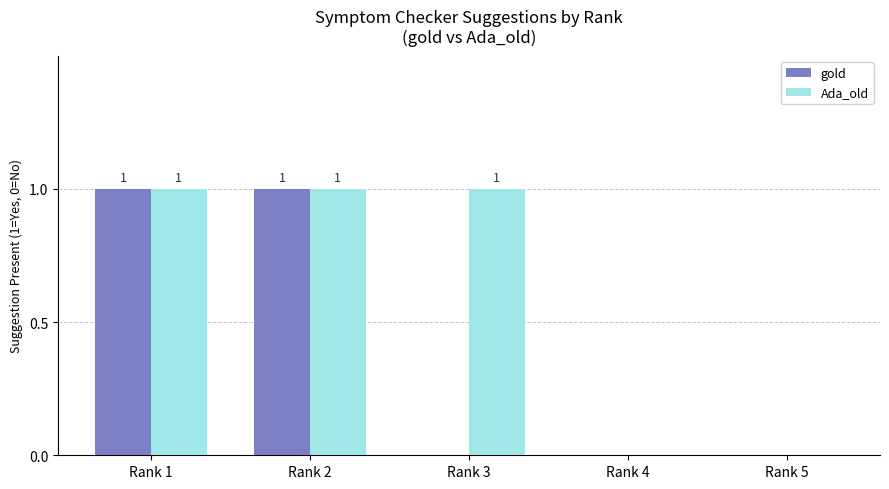

How many Ada_old values are between 0 and 1?

5